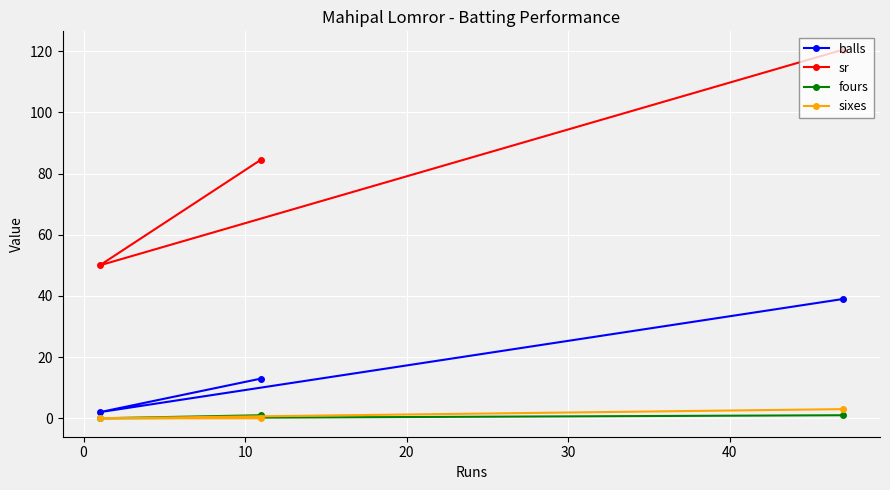

What is the value of the sr point at the 1st from the left?

50.0